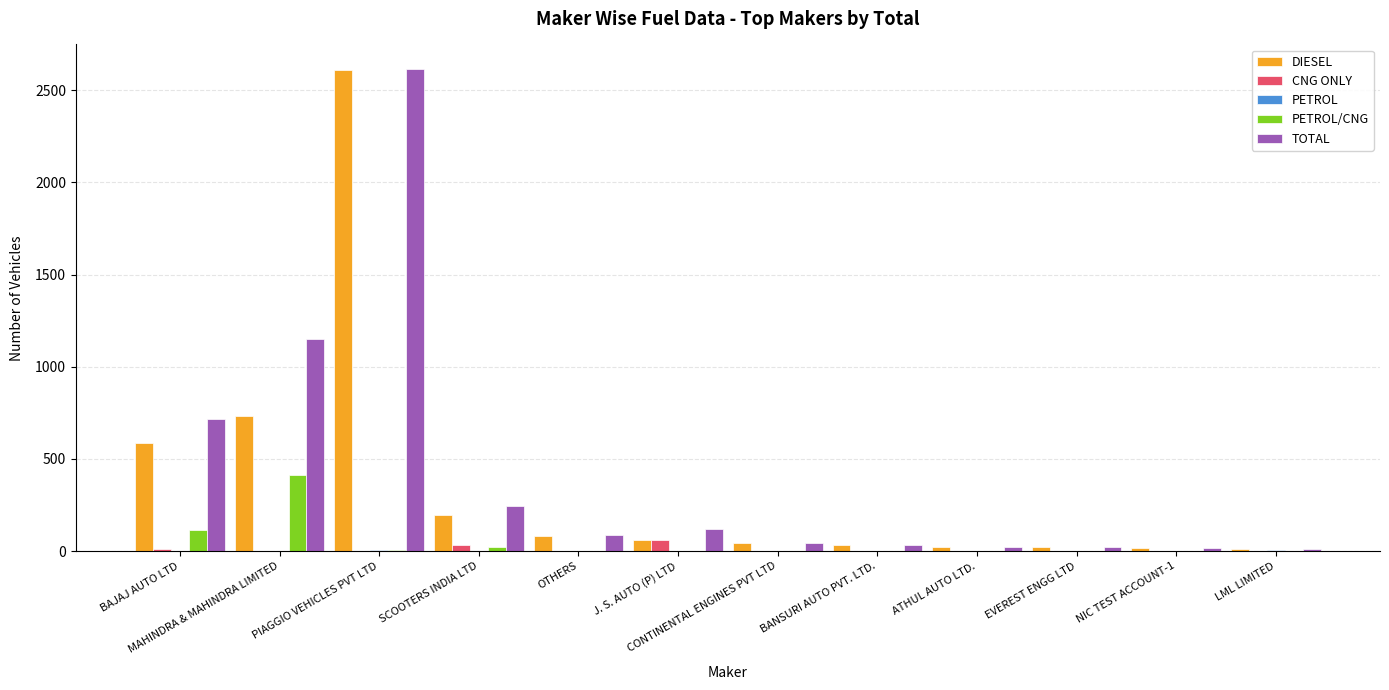

How many groups of bars are there?

12